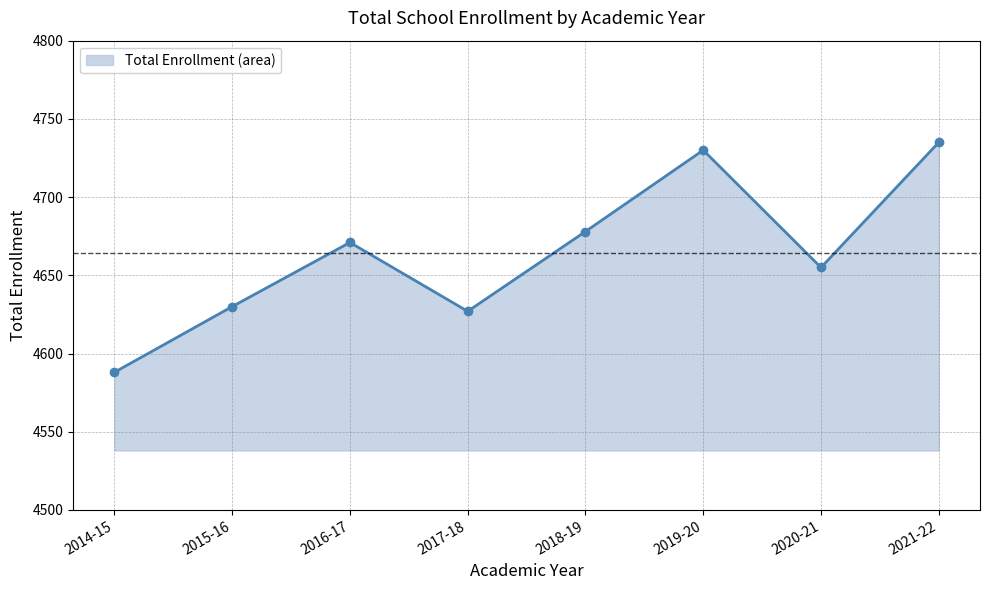

How many lines are shown in the chart?

1